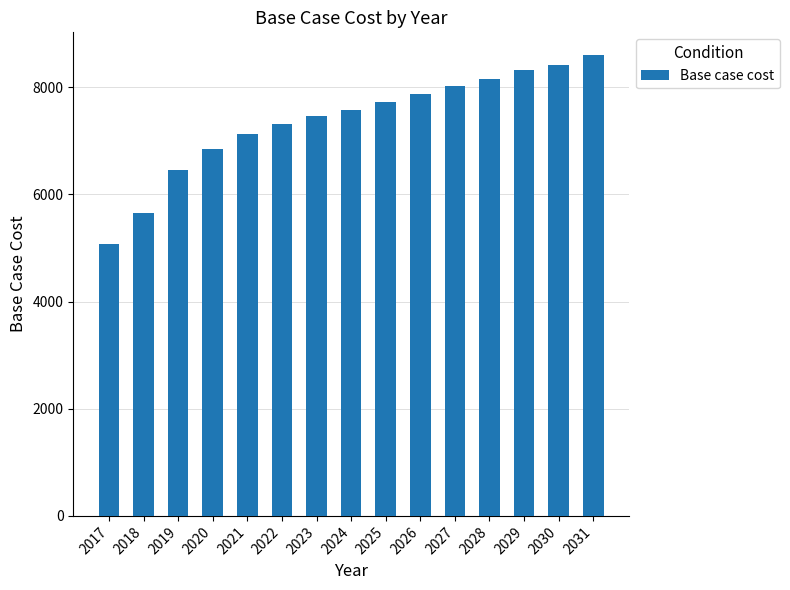

Does the chart contain stacked bars?

No